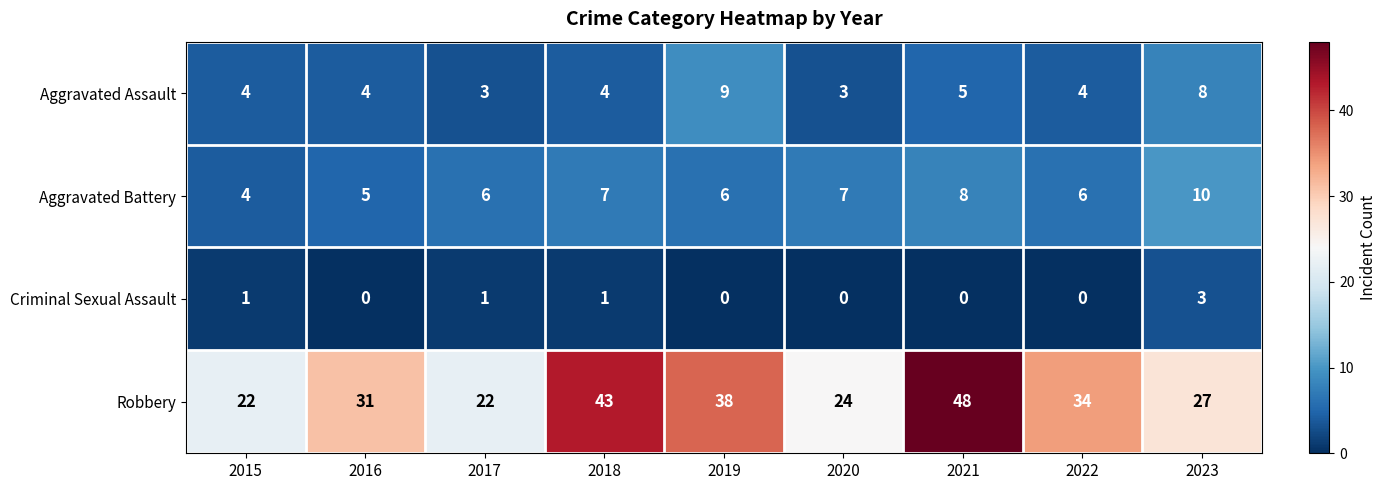

The value of Aggravated Assault at 2018 is 4. True or false?

True